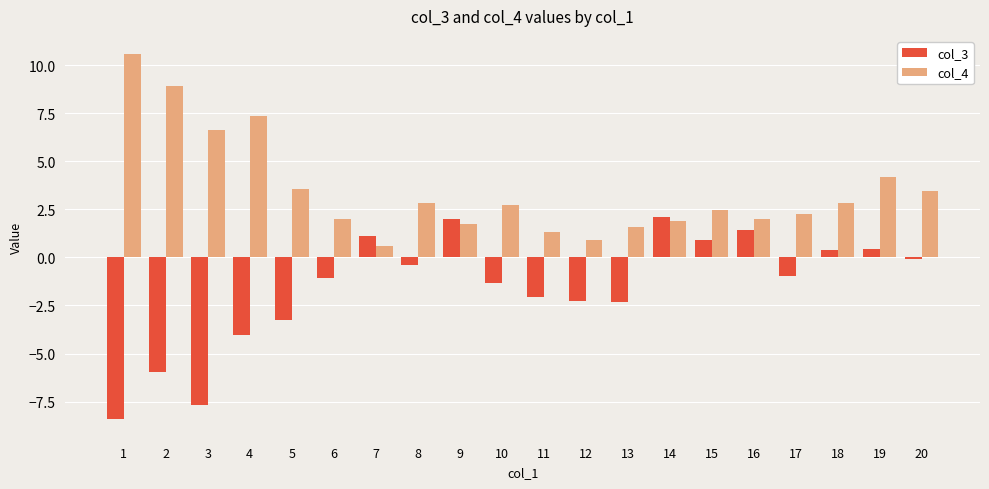

Is the value of col_3 at 16 greater than the value of col_4 at 8?

No